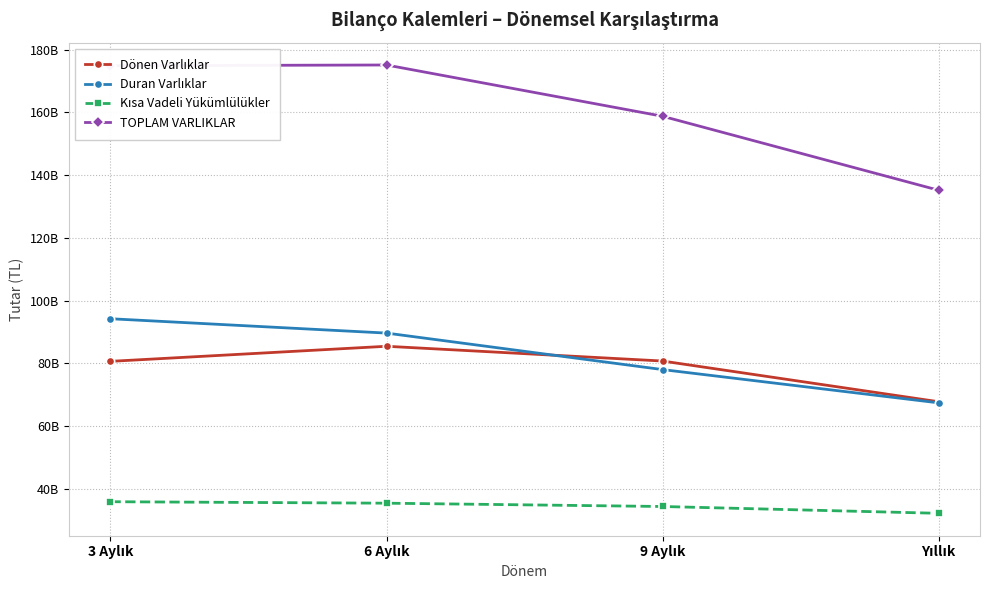

What value does the Kısa Vadeli Yükümlülükler series have at Yıllık, to the nearest 100?

32214541000